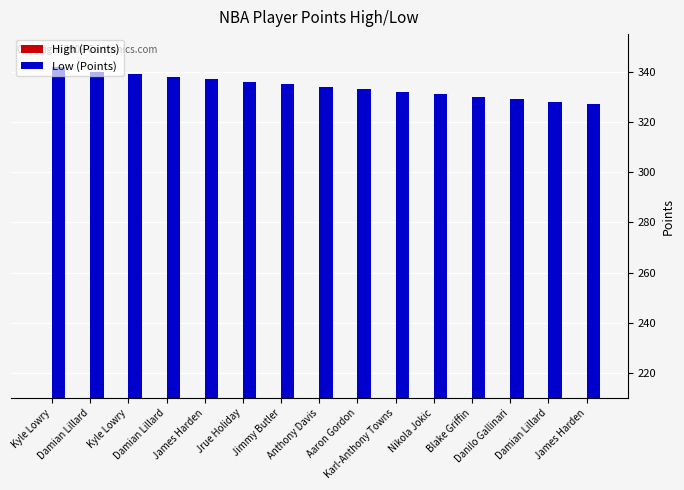

What is the label of the 15th bar from the left?

James Harden